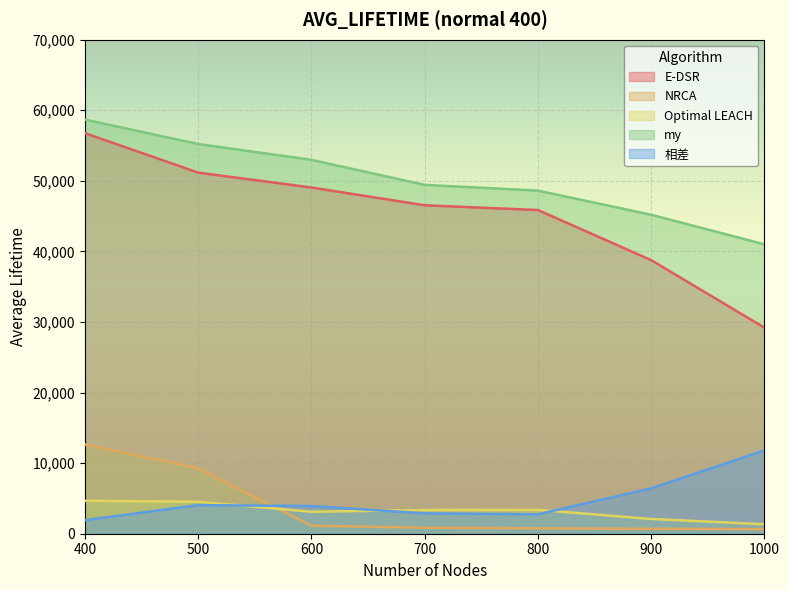

How many lines are shown in the chart?

5